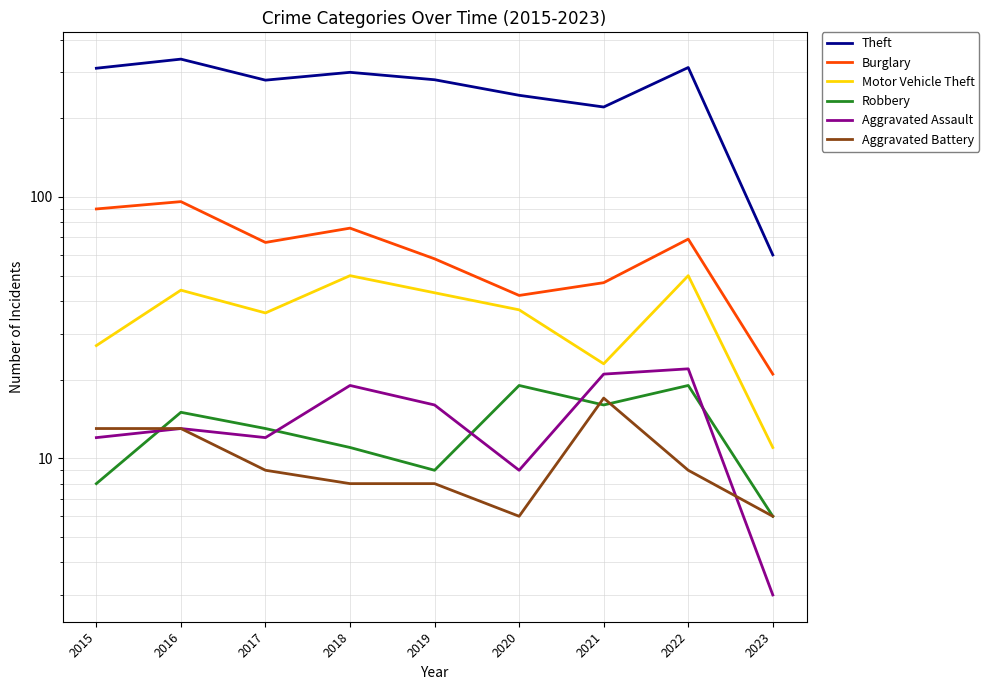

What is the minimum value shown in the chart?

3